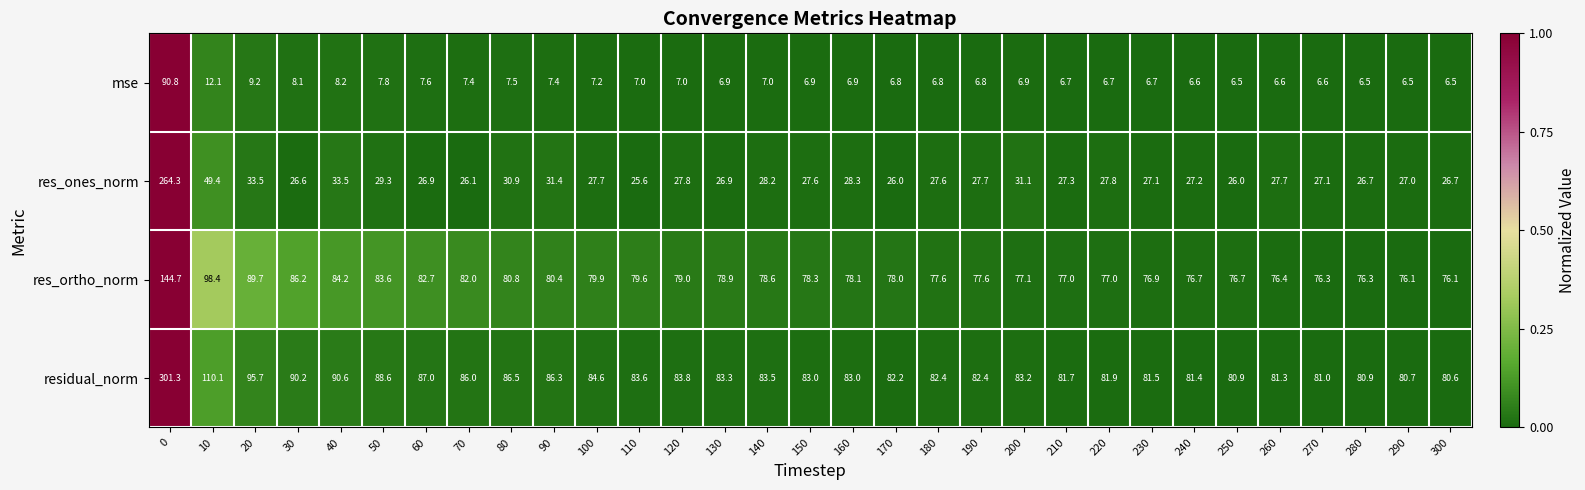

The res_ortho_norm series shows 78.0 at 170. True or false?

True